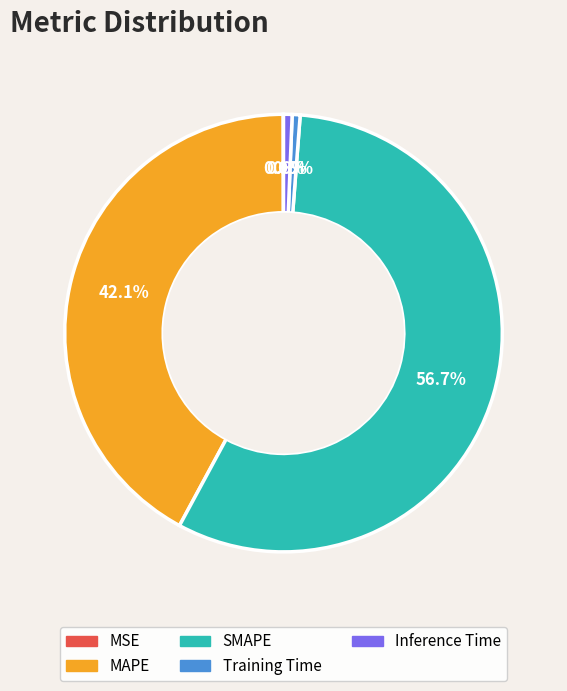

Which category accounts for the majority?

SMAPE